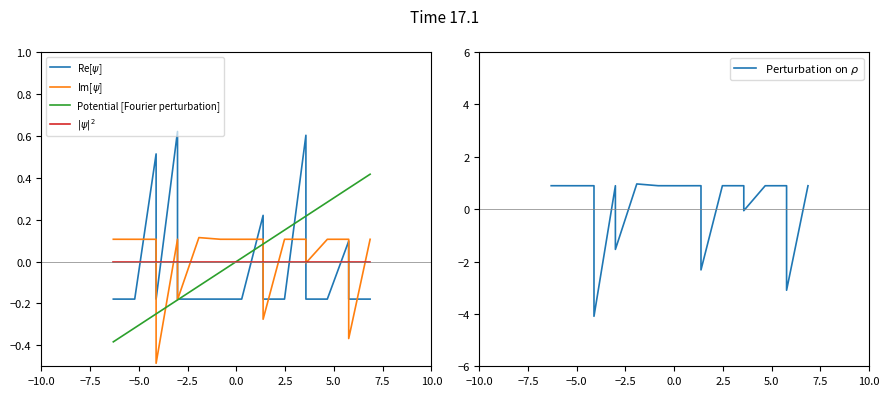

What is the greatest value displayed?

1.0